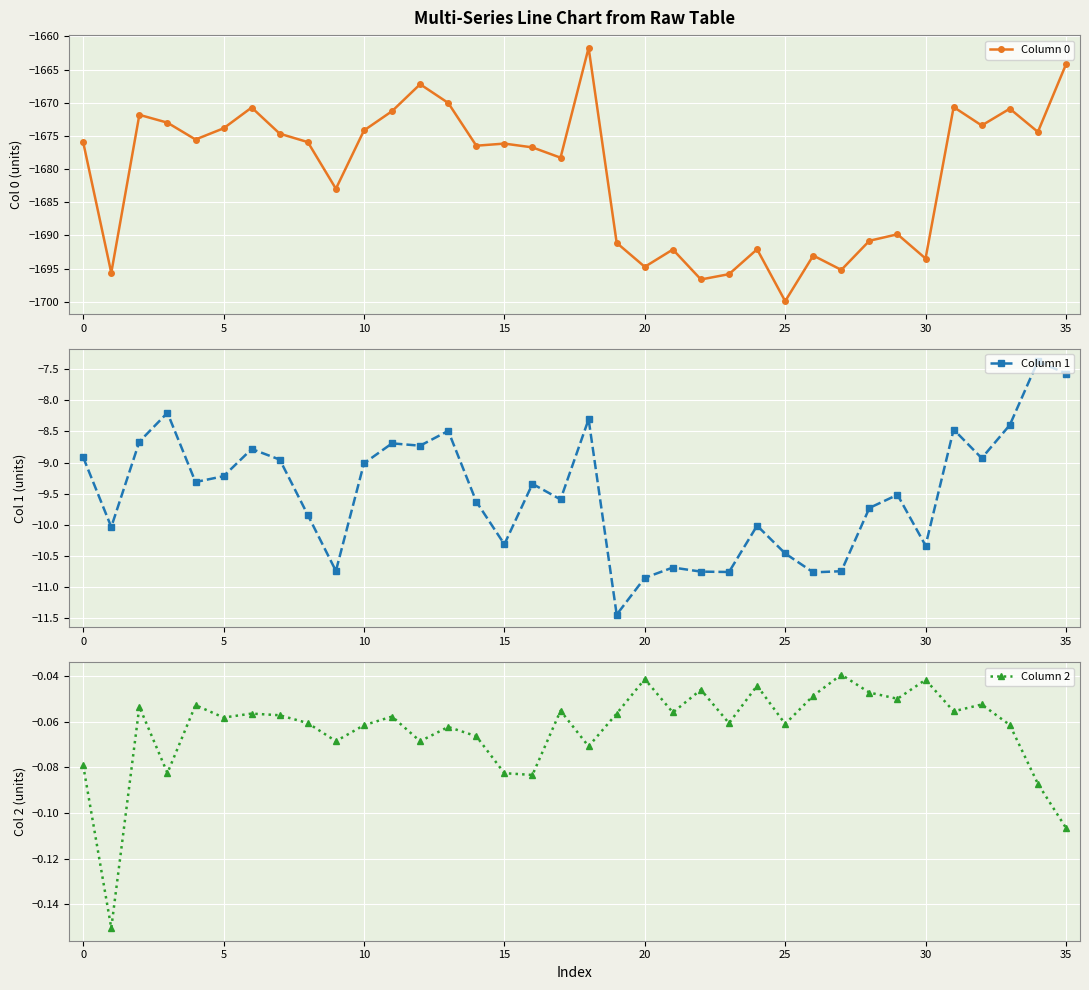

What is the lowest value of the Column 0 series?

-1699.9